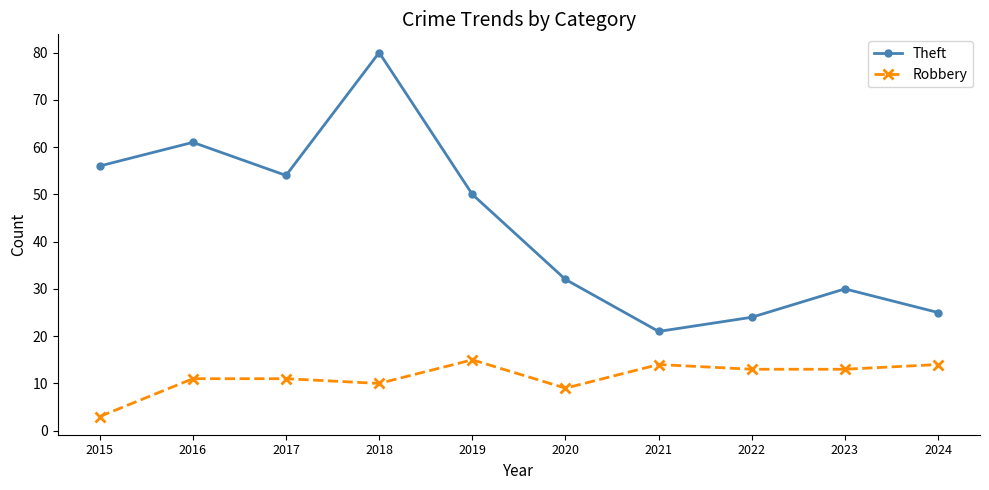

What is the minimum value for Theft?

21